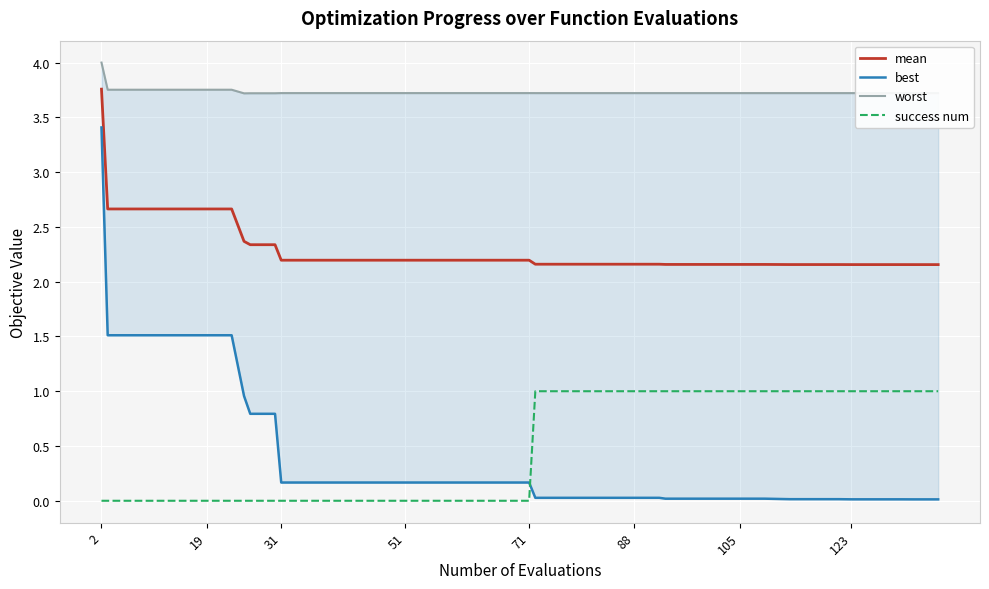

True or false: worst and success num cross at least once.

False